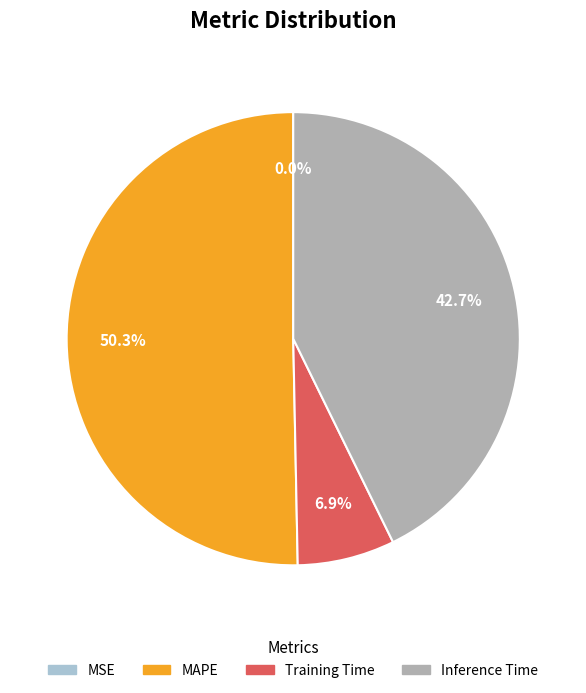

Does any single category account for the majority?

Yes